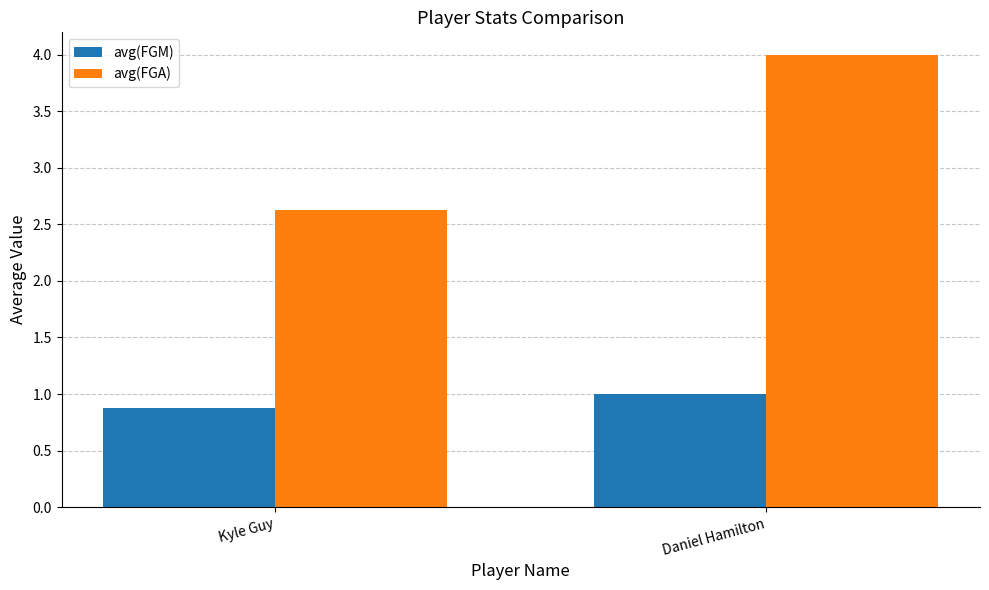

What is the difference between the avg(FGA) values at Kyle Guy and Daniel Hamilton?

1.4